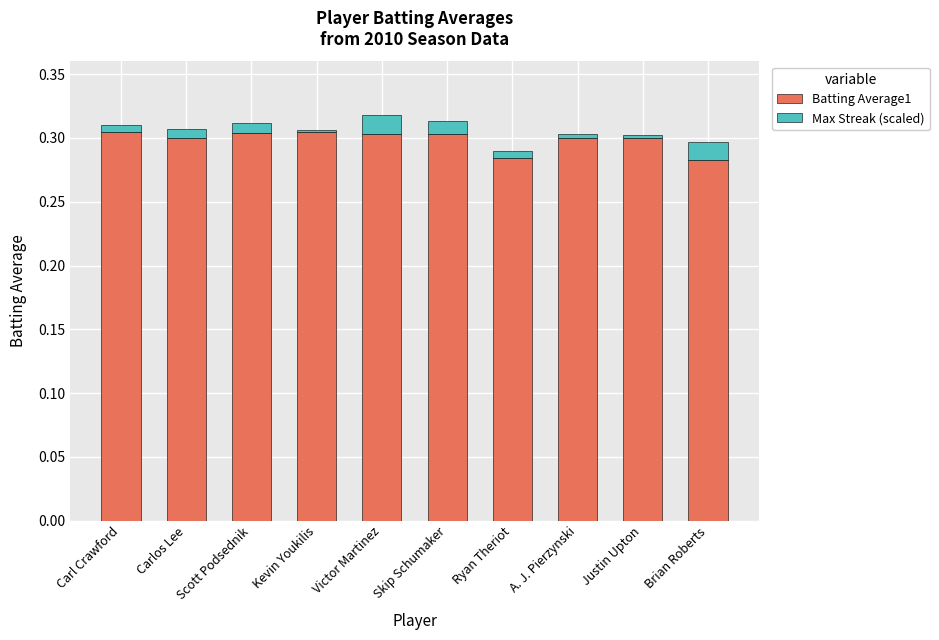

Between Skip Schumaker and A. J. Pierzynski, which series saw the biggest shift?

Max Streak (scaled)